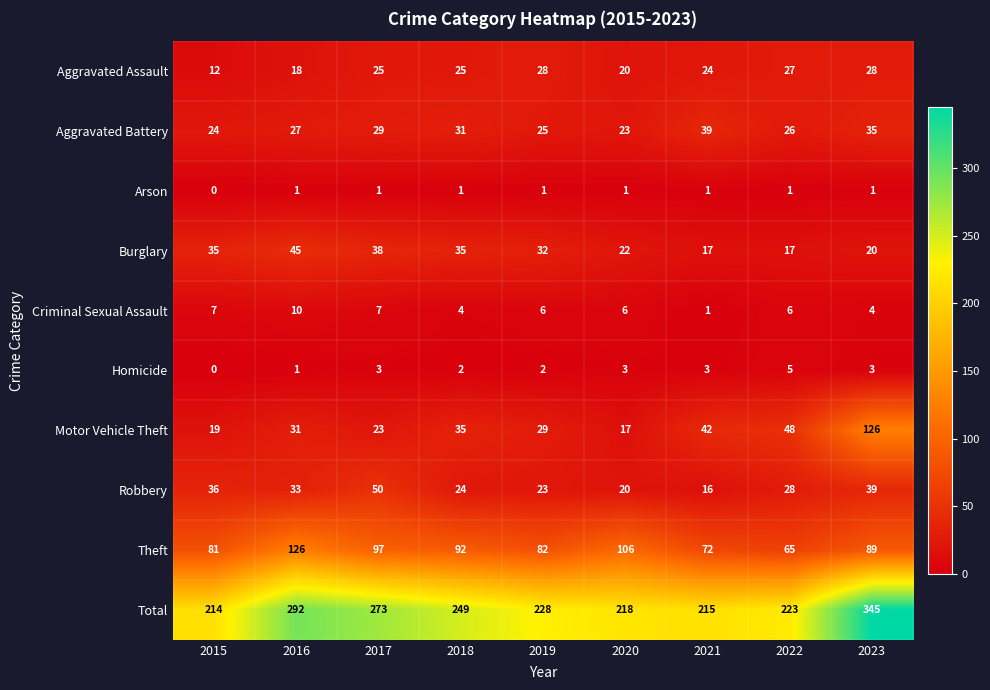

Which series has the widest spread of values?

Total